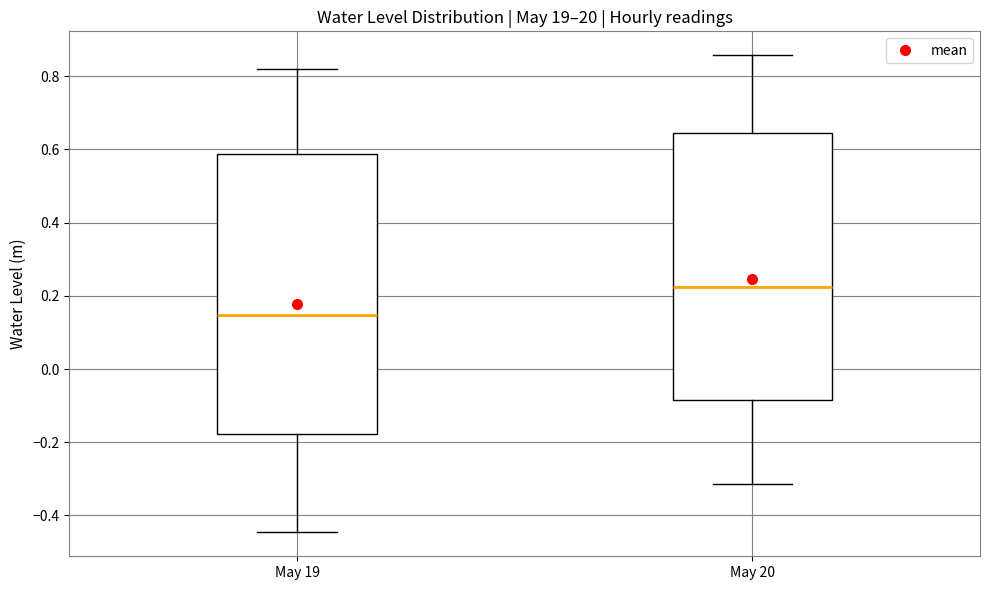

Reading left to right, transcribe this box plot: for each box, give where its median line is, the range the box spans, and where its two whiskers end, as read against the y-axis. The values are not printed on the chart, so give them approximately, as read against the axis.

May 19: median 0.14, box -0.18 to 0.58, whiskers -0.44 to 0.82
May 20: median 0.22, box -0.08 to 0.64, whiskers -0.32 to 0.86